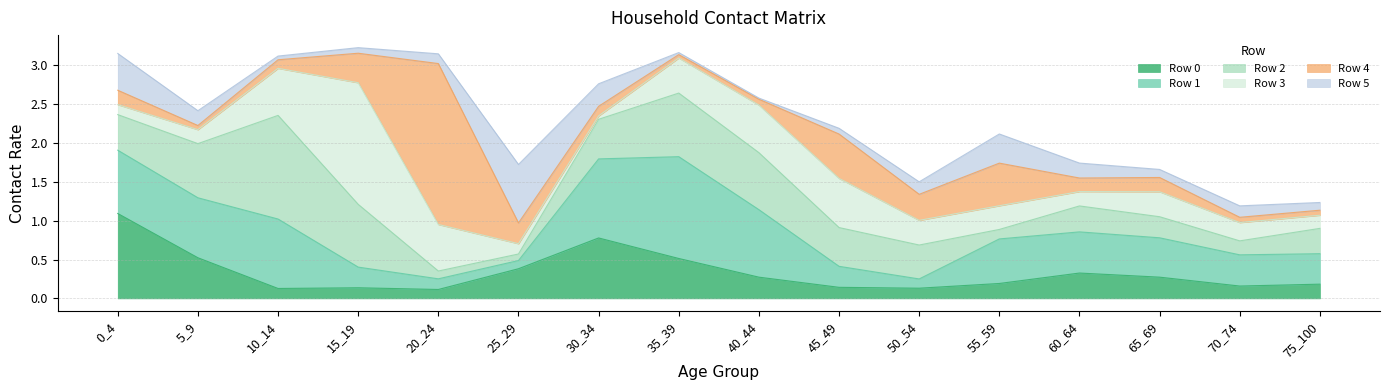

Reading right to left, what are all the values shown in this chart?

Row 0: 75_100=0.2	70_74=0.2	65_69=0.3	60_64=0.3	55_59=0.2	50_54=0.1	45_49=0.1	40_44=0.3	35_39=0.5	30_34=0.8	25_29=0.4	20_24=0.1	15_19=0.1	10_14=0.1	5_9=0.5	0_4=1.1
Row 1: 75_100=0.4	70_74=0.4	65_69=0.5	60_64=0.5	55_59=0.6	50_54=0.1	45_49=0.3	40_44=0.9	35_39=1.3	30_34=1.0	25_29=0.1	20_24=0.1	15_19=0.3	10_14=0.9	5_9=0.8	0_4=0.8
Row 2: 75_100=0.3	70_74=0.2	65_69=0.3	60_64=0.3	55_59=0.1	50_54=0.4	45_49=0.5	40_44=0.7	35_39=0.8	30_34=0.5	25_29=0.1	20_24=0.1	15_19=0.8	10_14=1.3	5_9=0.7	0_4=0.5
Row 3: 75_100=0.2	70_74=0.2	65_69=0.3	60_64=0.2	55_59=0.3	50_54=0.3	45_49=0.6	40_44=0.6	35_39=0.5	30_34=0.0	25_29=0.1	20_24=0.6	15_19=1.6	10_14=0.6	5_9=0.2	0_4=0.1
Row 4: 75_100=0.1	70_74=0.1	65_69=0.2	60_64=0.2	55_59=0.5	50_54=0.3	45_49=0.6	40_44=0.1	35_39=0.0	30_34=0.1	25_29=0.3	20_24=2.1	15_19=0.4	10_14=0.1	5_9=0.1	0_4=0.2
Row 5: 75_100=0.1	70_74=0.1	65_69=0.1	60_64=0.2	55_59=0.4	50_54=0.2	45_49=0.1	40_44=0.0	35_39=0.0	30_34=0.3	25_29=0.8	20_24=0.1	15_19=0.1	10_14=0.0	5_9=0.2	0_4=0.5